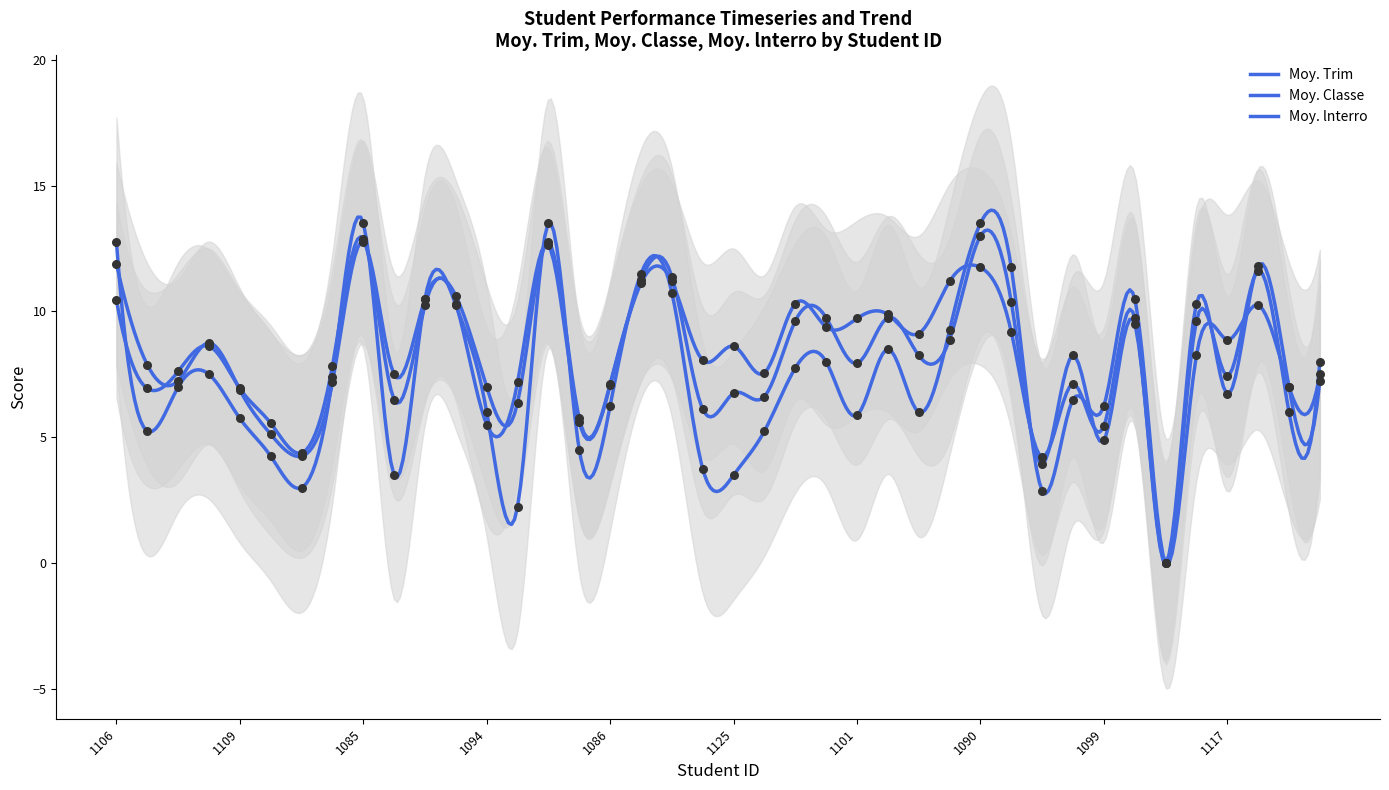

Which series contains the highest Y value?

Moy. lnterro